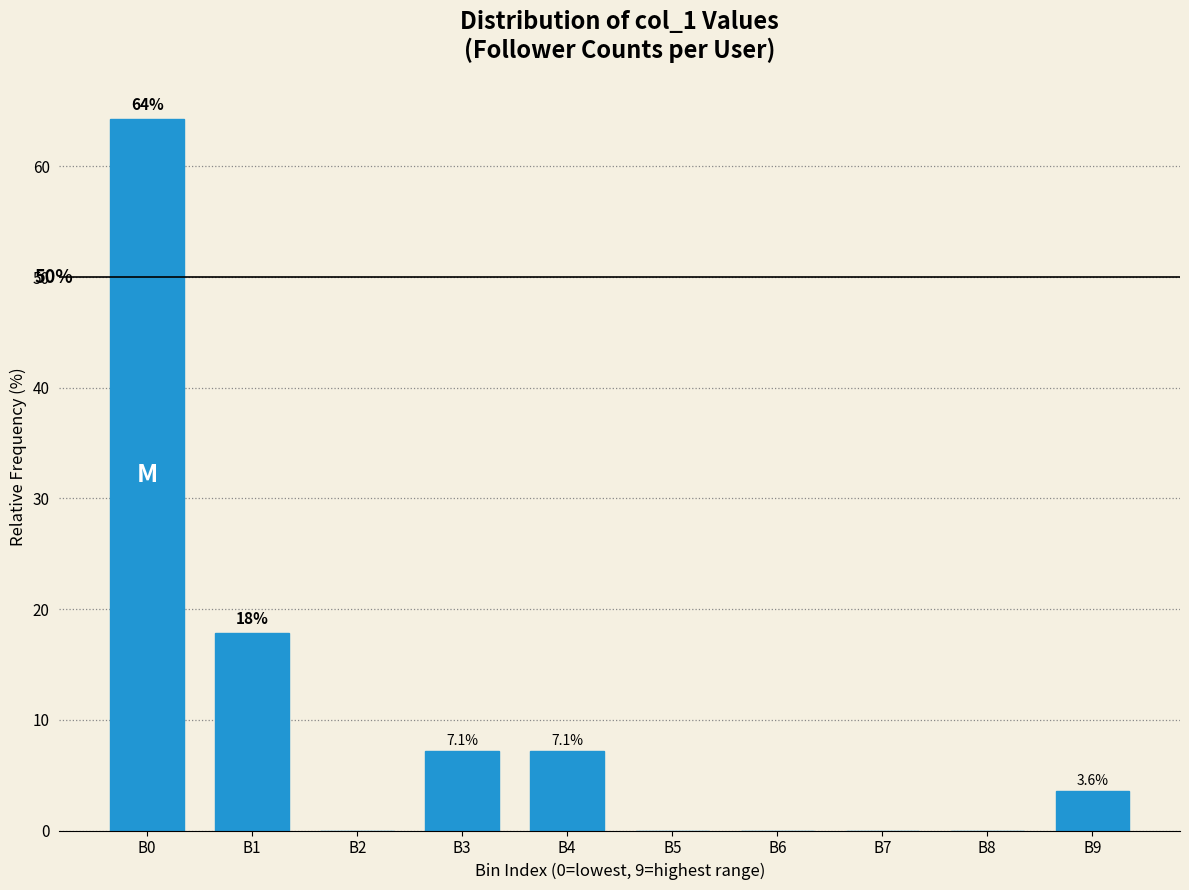

Reading right to left, what are all the values shown in this chart?

B9=3.6	B8=0.0	B7=0.0	B6=0.0	B5=0.0	B4=7.1	B3=7.1	B2=0.0	B1=17.9	B0=64.3